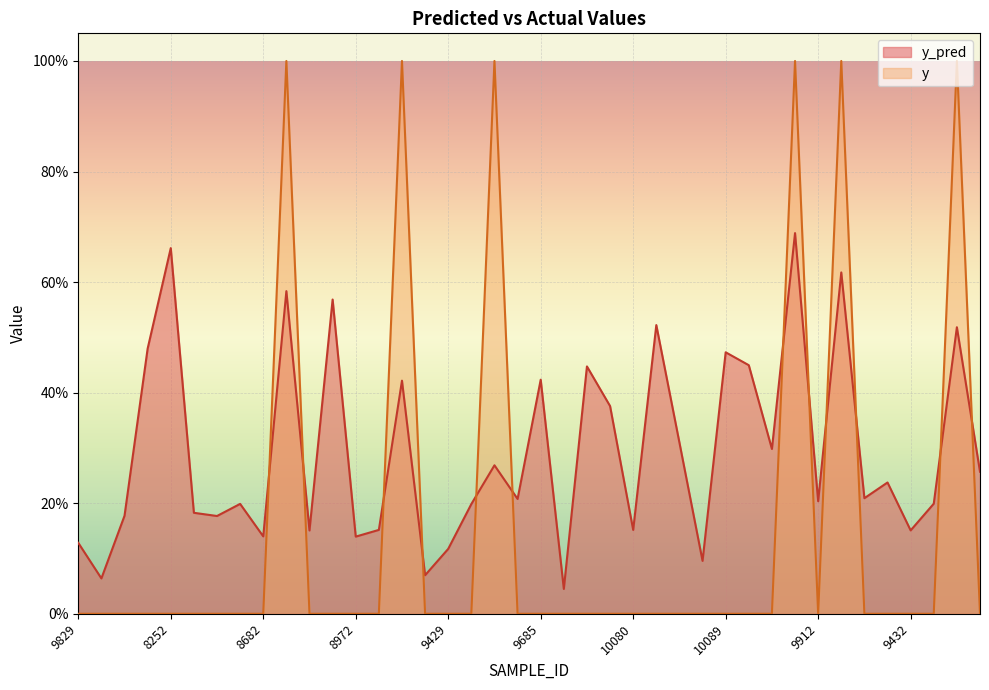

In y, how many points are lower than both neighbors (excluding endpoints)?

1